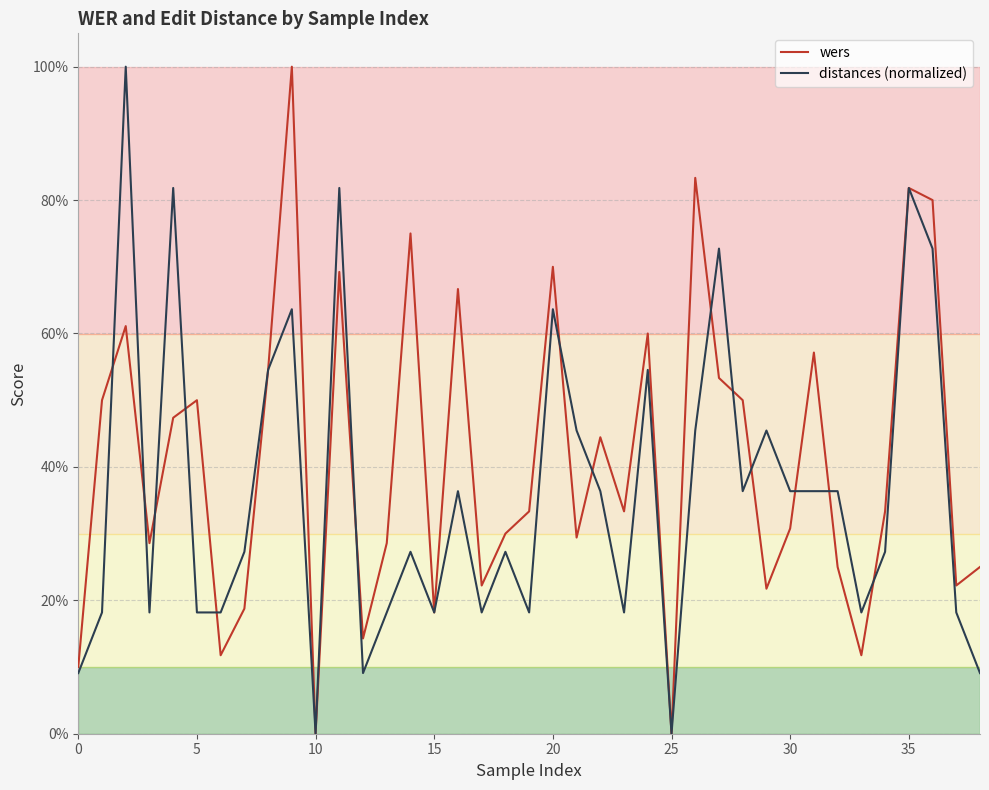

Does the chart have visible grid lines?

Yes